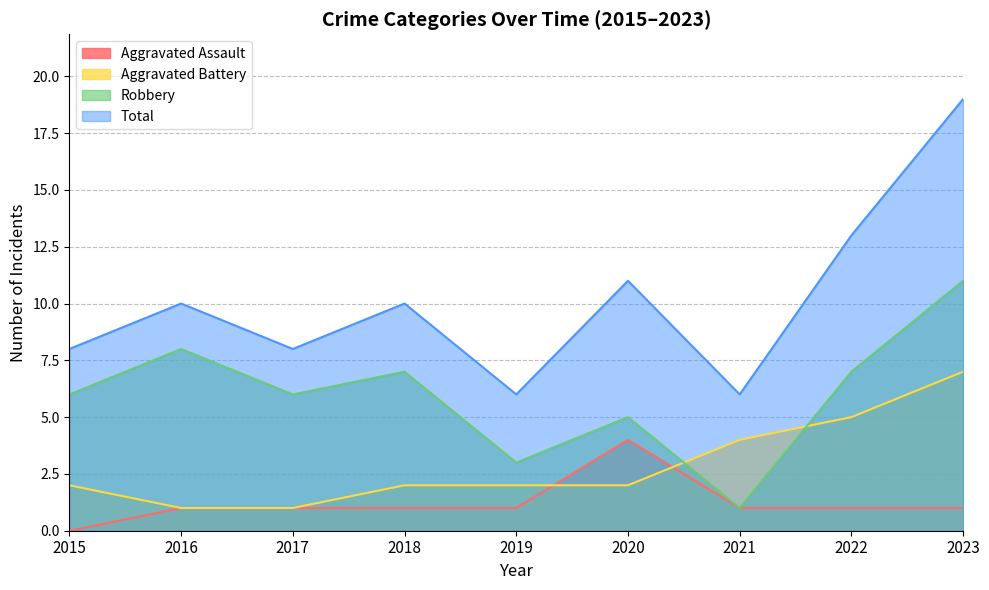

What is the value of the Robbery point at the 2nd from the left?

8